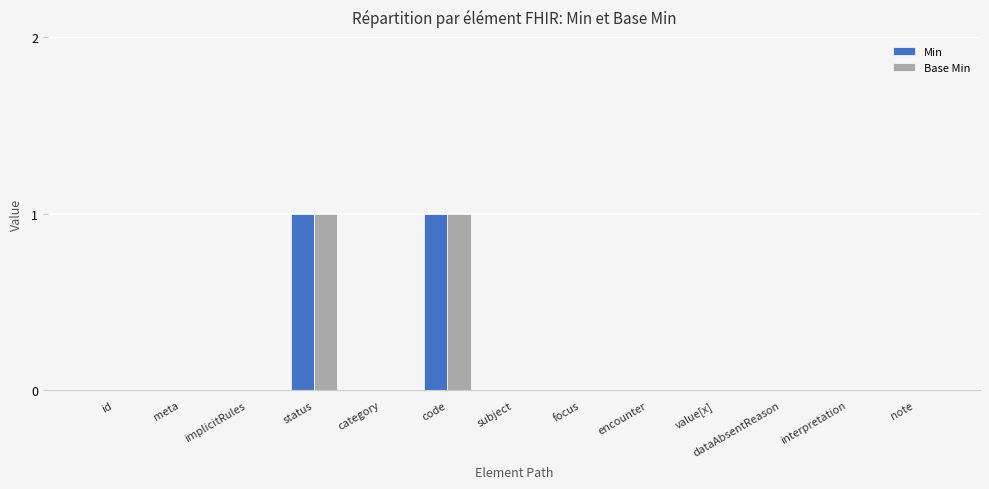

Reading left to right, list all the values displayed in this chart.

Min: 0	0	0	1	0	1	0	0	0	0	0	0	0
Base Min: 0	0	0	1	0	1	0	0	0	0	0	0	0